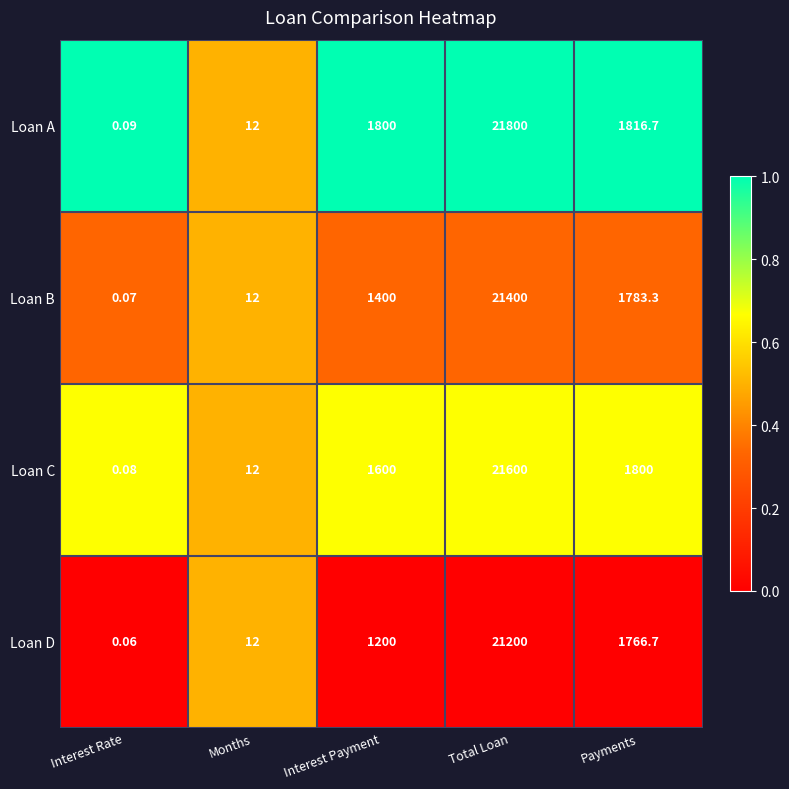

Where is Loan C nearest to the value 10800?

Payments